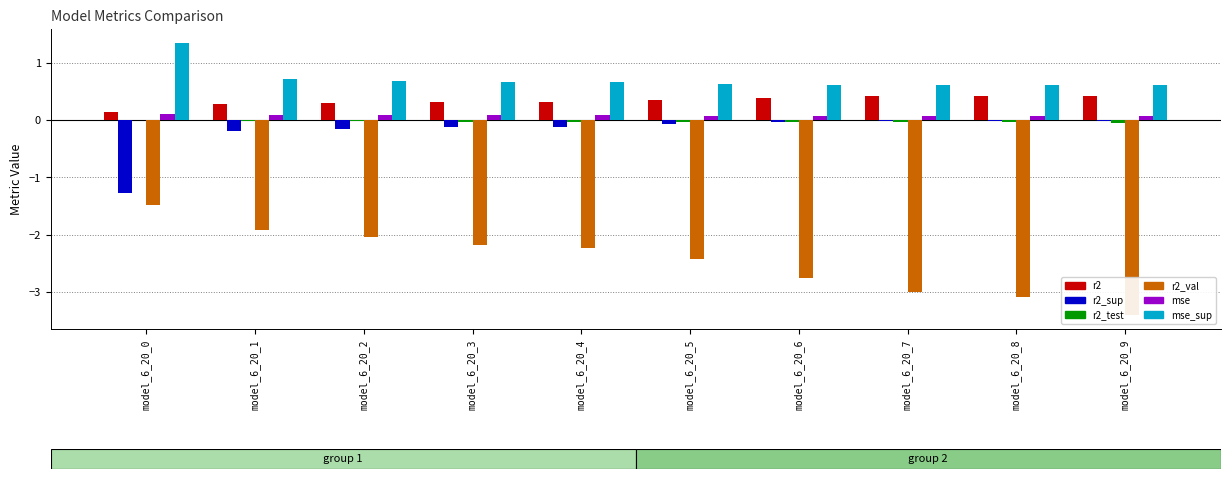

What is the value of the r2 bar at the 2nd from the left?

0.3